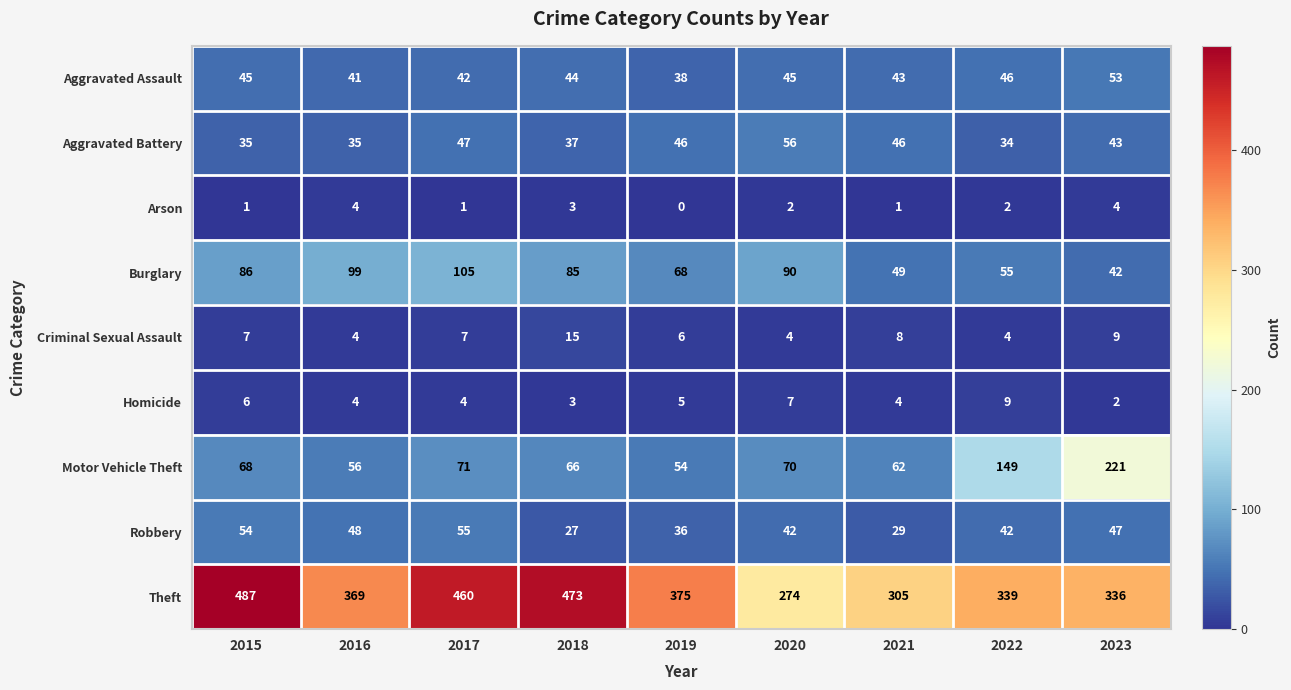

What is the minimum value for Motor Vehicle Theft?

54